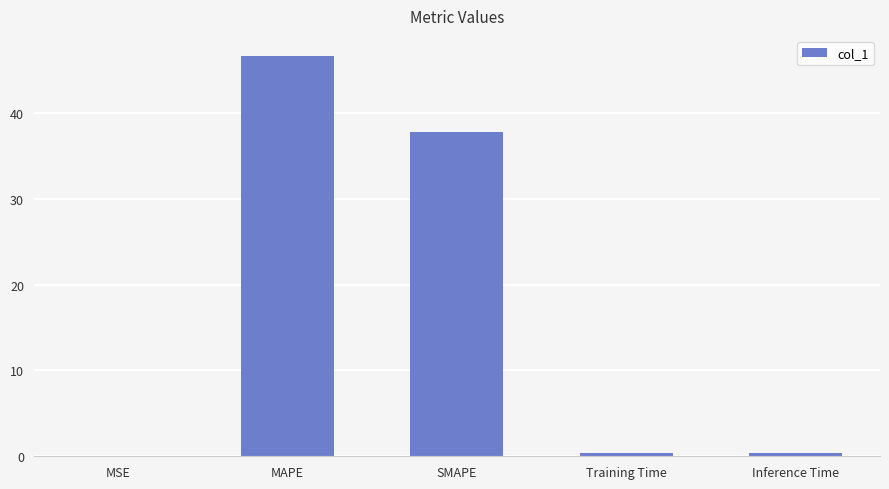

What is the sum of all values?

85.3